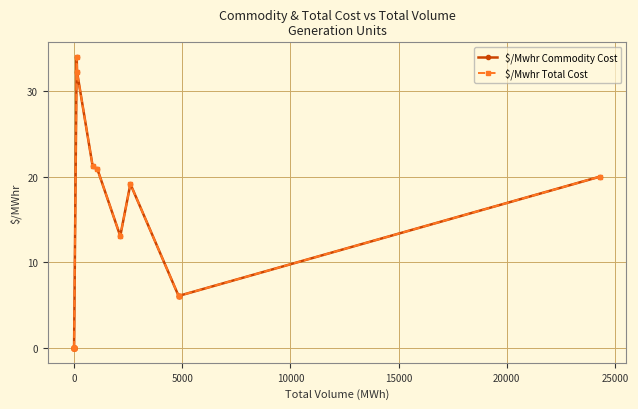

Is this an area chart (filled region under the line)?

No